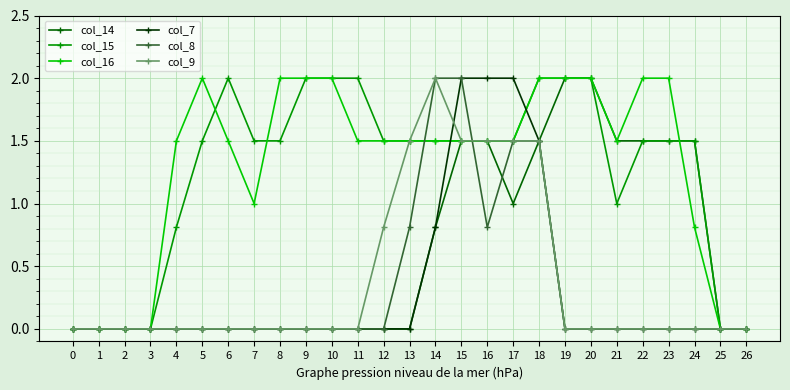

Reading left to right, list all the values displayed in this chart.

col_14: 0.0	0.0	0.0	0.0	0.0	0.0	0.0	0.0	0.0	0.0	0.0	0.0	0.0	0.0	0.8	1.5	1.5	1.0	1.5	2.0	2.0	1.5	1.5	1.5	1.5	0.0	0.0
col_15: 0.0	0.0	0.0	0.0	0.8	1.5	2.0	1.5	1.5	2.0	2.0	2.0	1.5	1.5	1.5	1.5	1.5	1.5	2.0	2.0	2.0	1.0	1.5	1.5	1.5	0.0	0.0
col_16: 0.0	0.0	0.0	0.0	1.5	2.0	1.5	1.0	2.0	2.0	2.0	1.5	1.5	1.5	1.5	1.5	1.5	1.5	2.0	2.0	2.0	1.5	2.0	2.0	0.8	0.0	0.0
col_7: 0.0	0.0	0.0	0.0	0.0	0.0	0.0	0.0	0.0	0.0	0.0	0.0	0.0	0.0	0.8	2.0	2.0	2.0	1.5	0.0	0.0	0.0	0.0	0.0	0.0	0.0	0.0
col_8: 0.0	0.0	0.0	0.0	0.0	0.0	0.0	0.0	0.0	0.0	0.0	0.0	0.0	0.8	2.0	2.0	0.8	1.5	1.5	0.0	0.0	0.0	0.0	0.0	0.0	0.0	0.0
col_9: 0.0	0.0	0.0	0.0	0.0	0.0	0.0	0.0	0.0	0.0	0.0	0.0	0.8	1.5	2.0	1.5	1.5	1.5	1.5	0.0	0.0	0.0	0.0	0.0	0.0	0.0	0.0